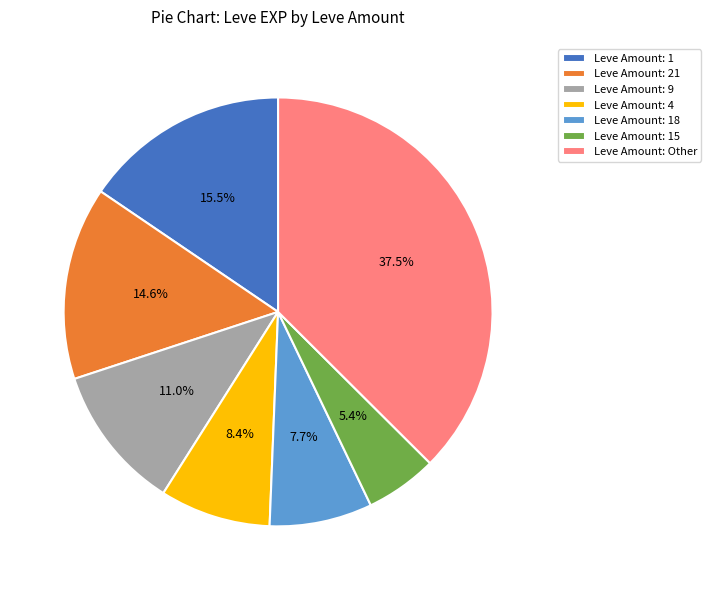

Which category has the smallest portion of the pie?

Leve Amount: 15